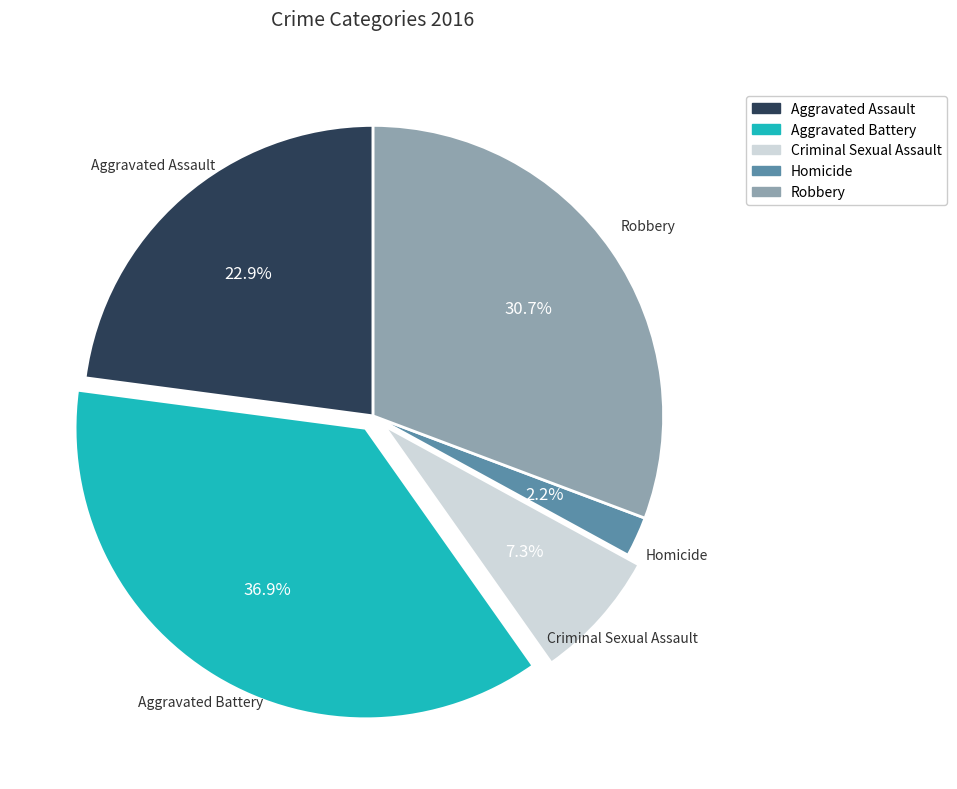

Which has a higher value, Robbery or Aggravated Assault?

Robbery